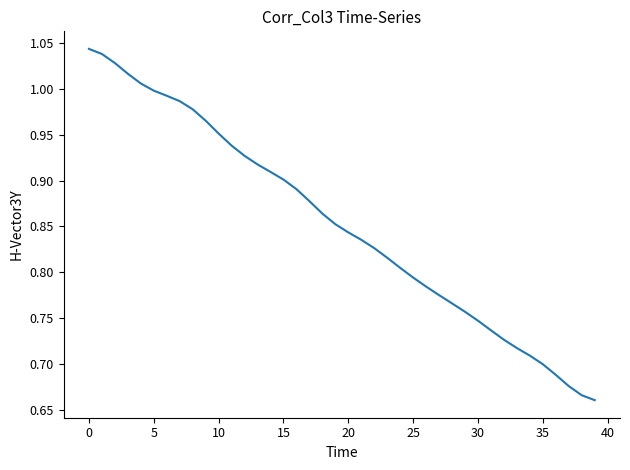

Is this an area chart (filled region under the line)?

No